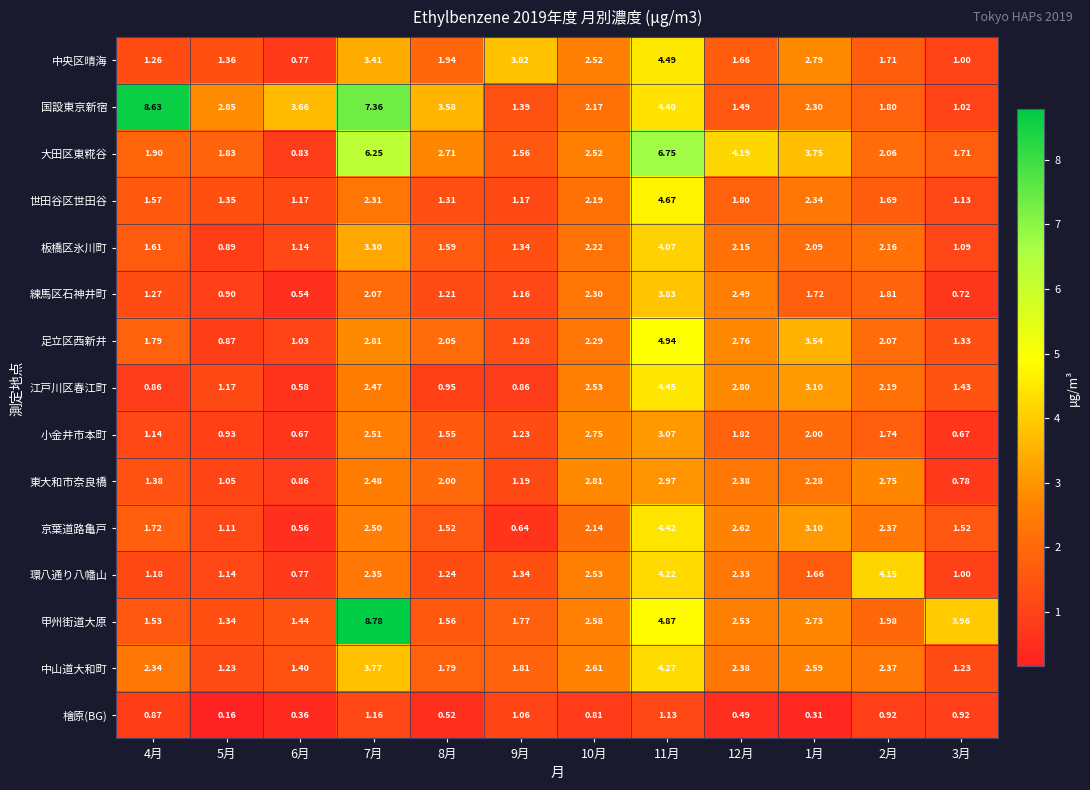

Rank the series by their maximum value, from lowest to highest.

檜原(BG), 東大和市奈良橋, 小金井市本町, 練馬区石神井町, 板橋区氷川町, 環八通り八幡山, 中山道大和町, 京葉道路亀戸, 江戸川区春江町, 中央区晴海, 世田谷区世田谷, 足立区西新井, 大田区東糀谷, 国設東京新宿, 甲州街道大原